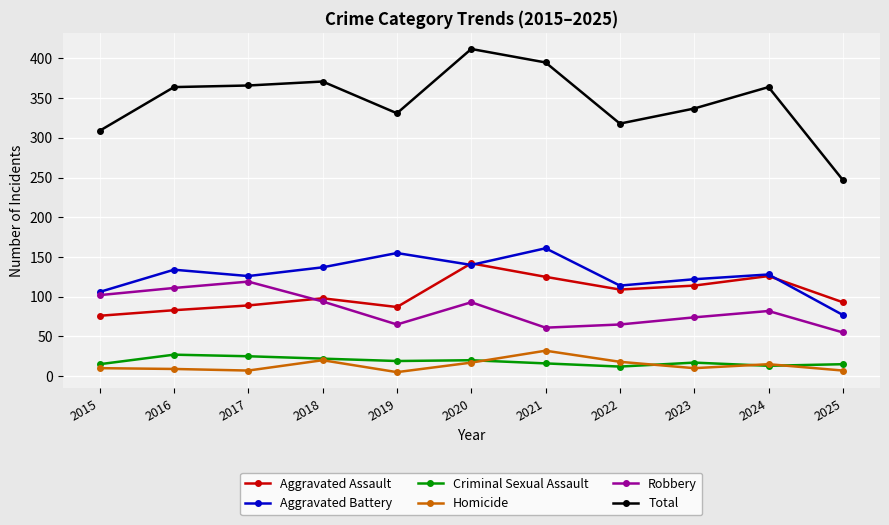

What is the maximum value shown in the chart?

412